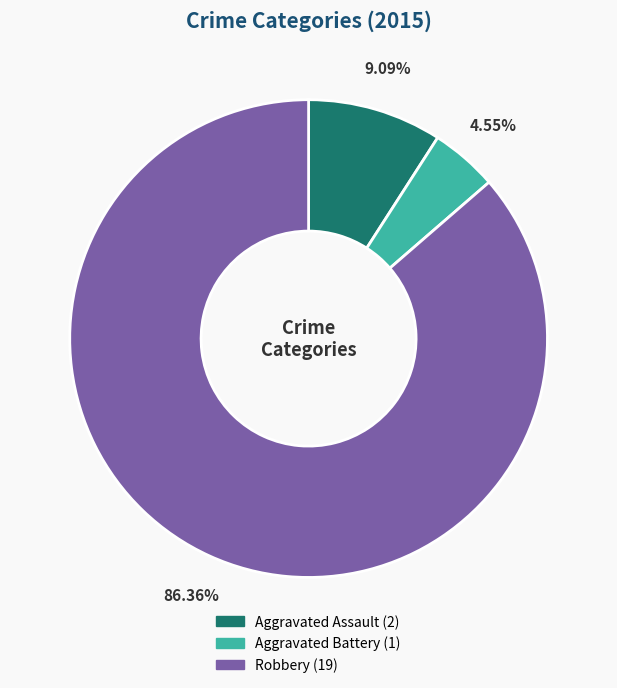

To the nearest percent, what is the average slice percentage?

33%